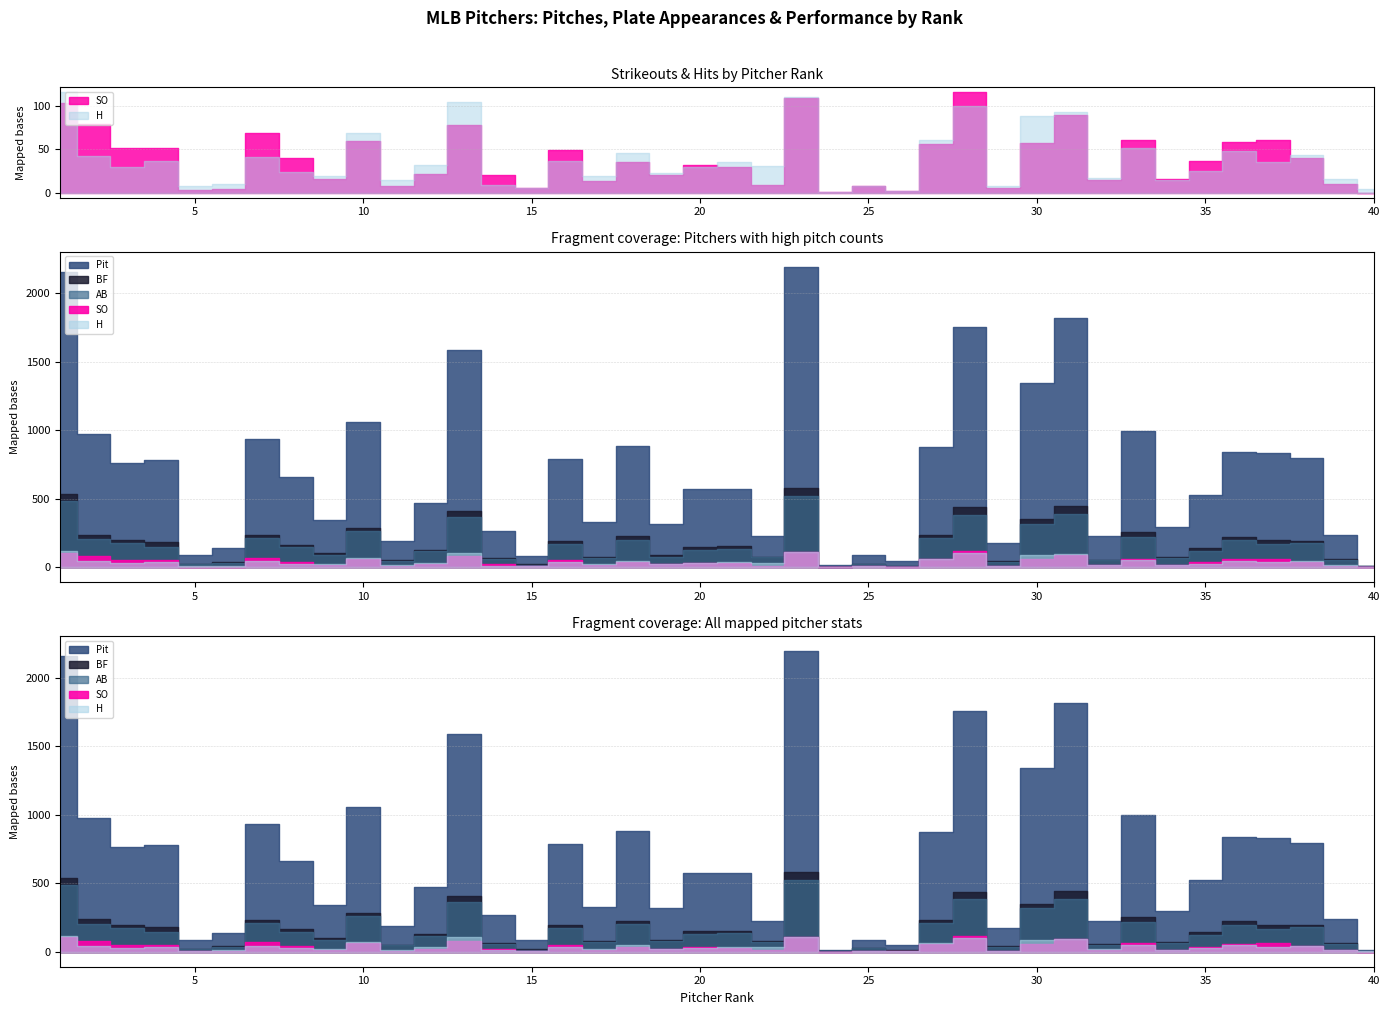

What value does the SO series have at 7?

69